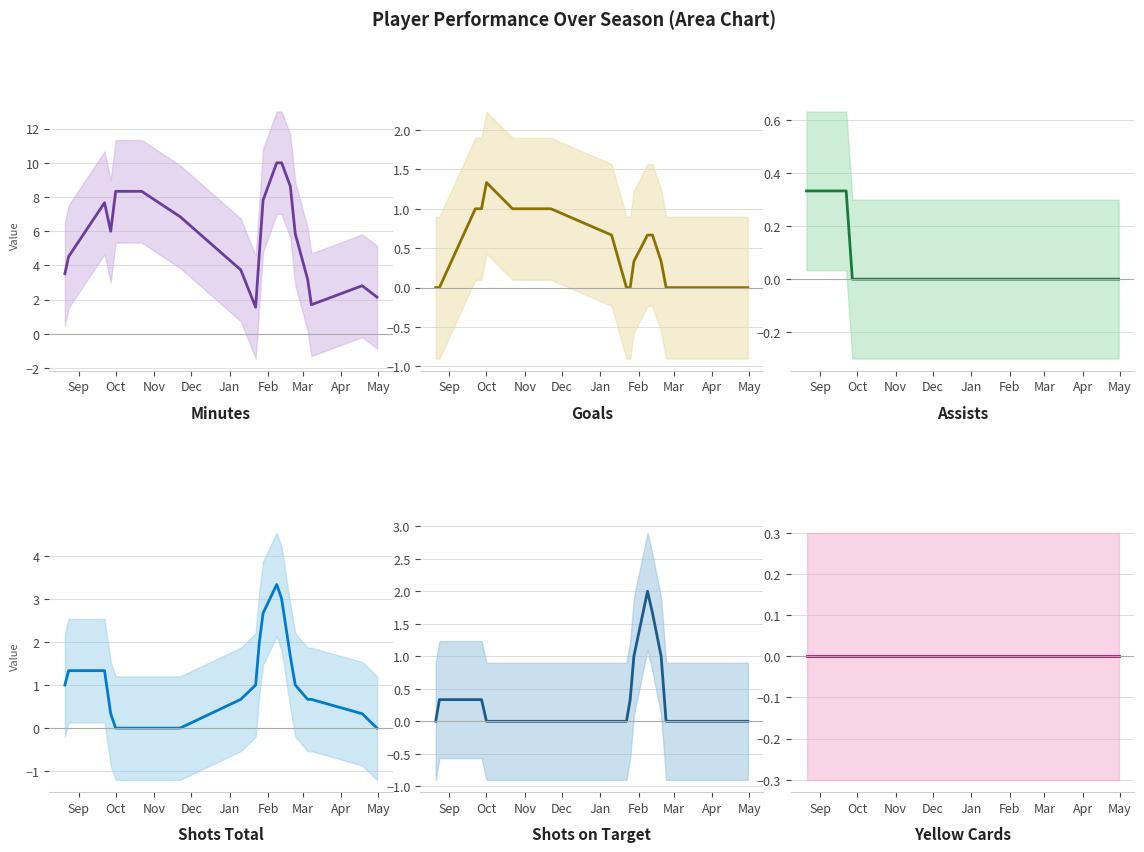

Is this an area chart (filled region under the line)?

No